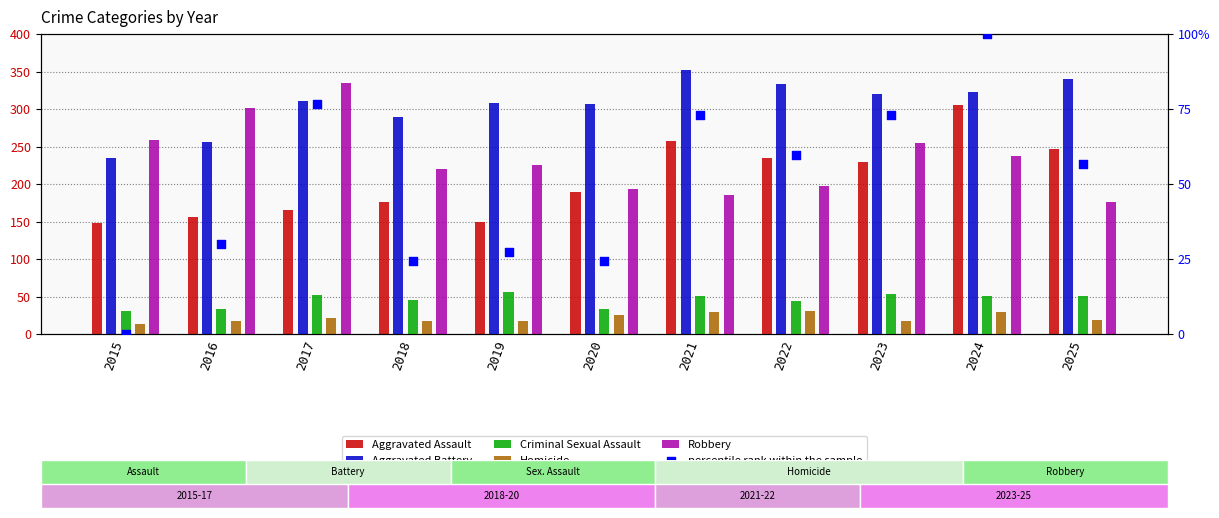

Which series has the largest total across all categories?

Aggravated Battery